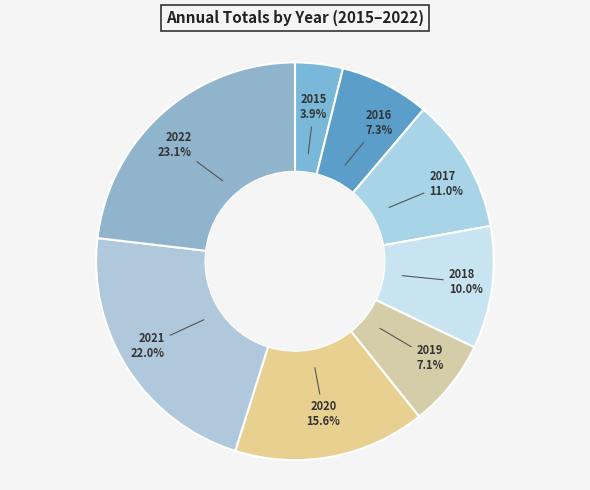

To the nearest percent, what portion does 2015 represent?

4%